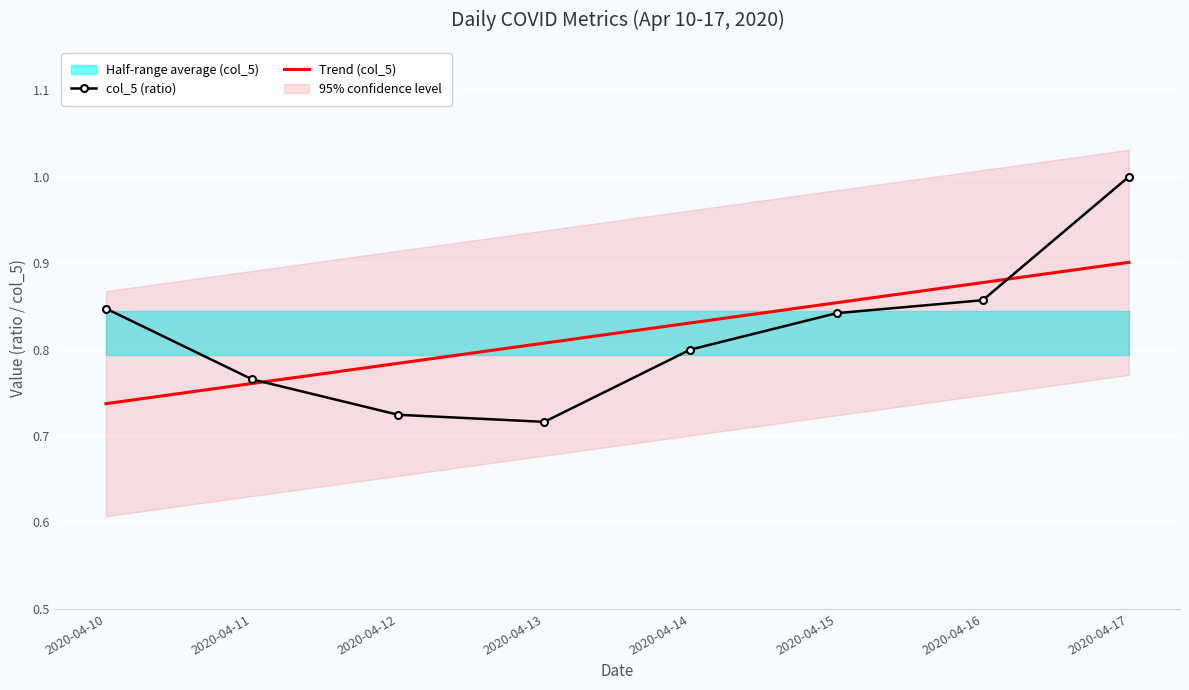

List the labels in order of Trend (col_5) value, largest first.

2020-04-17, 2020-04-16, 2020-04-15, 2020-04-14, 2020-04-13, 2020-04-12, 2020-04-11, 2020-04-10